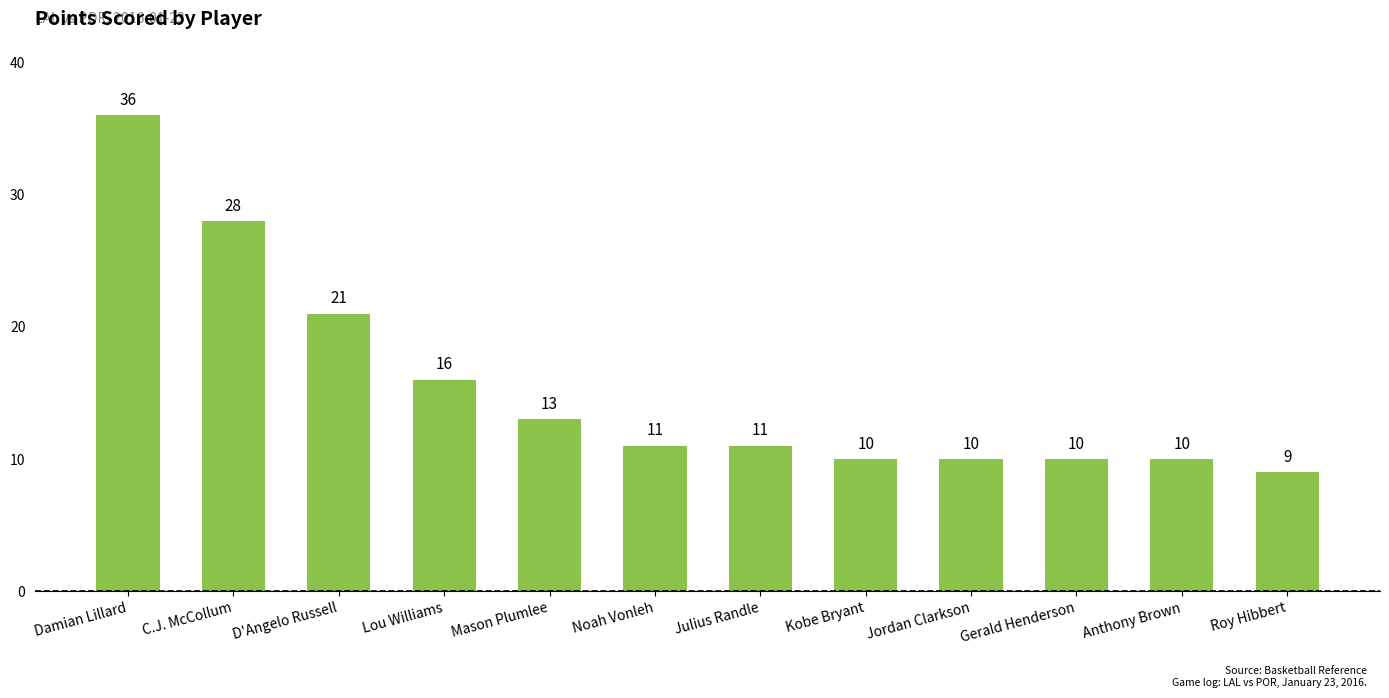

What is the ratio of the value at Anthony Brown to the value at Julius Randle?

0.9